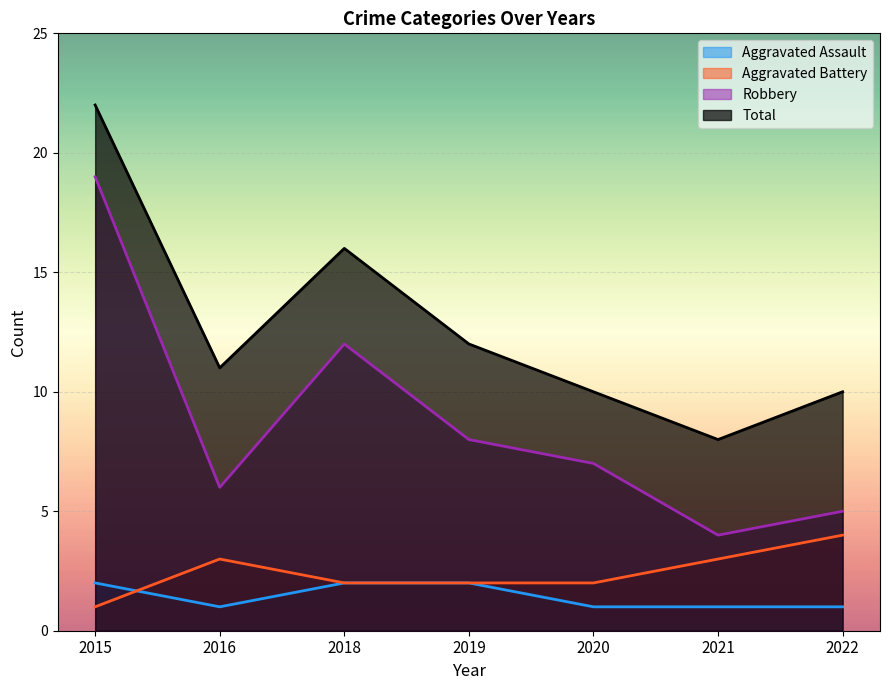

How many data points in Aggravated Battery are less than 2?

1